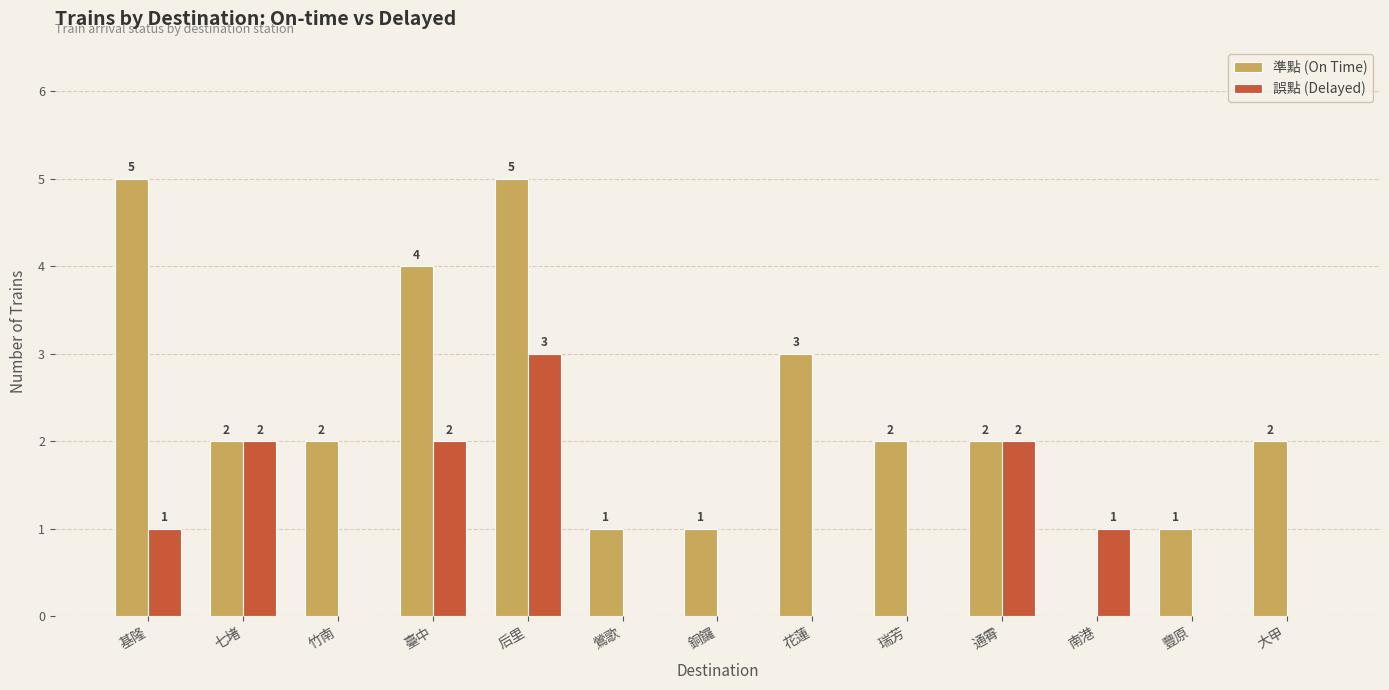

True or false: 誤點 (Delayed) has a value of 0 at 鶯歌.

True